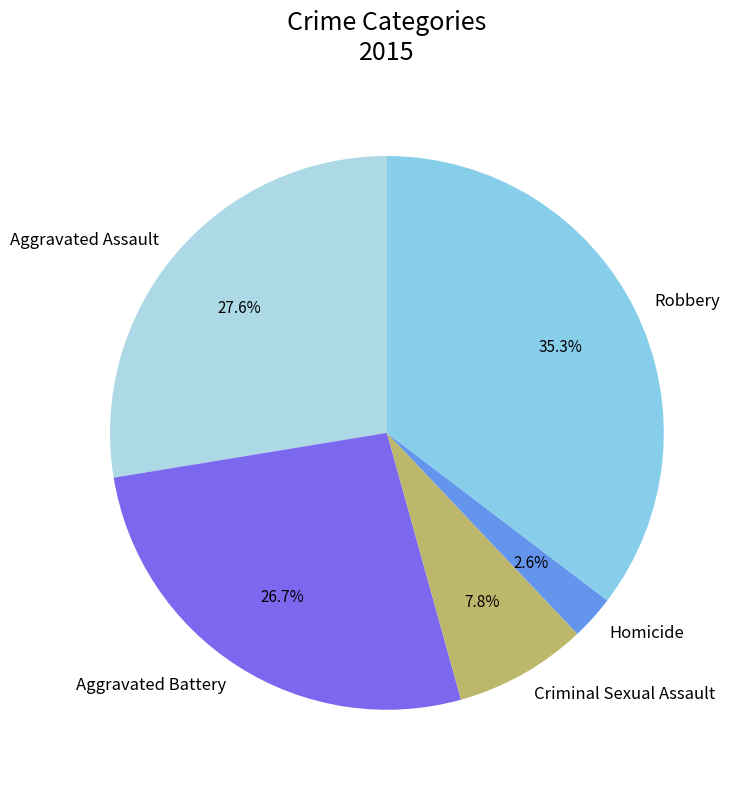

To the nearest percent, what portion does Aggravated Battery represent?

27%